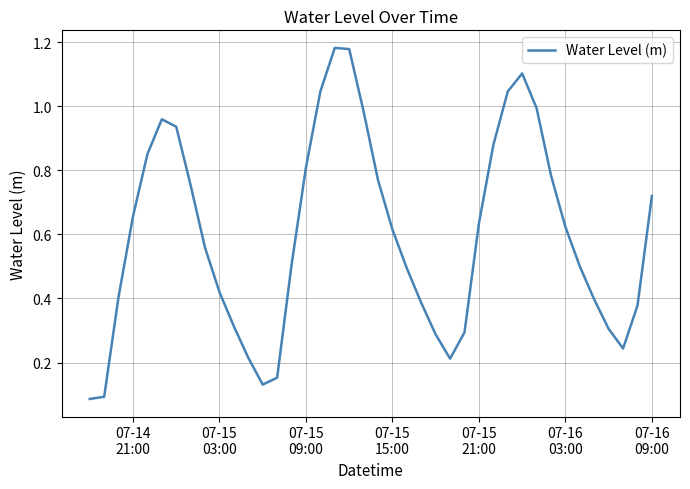

What is the difference between the maximum and minimum values?

1.1